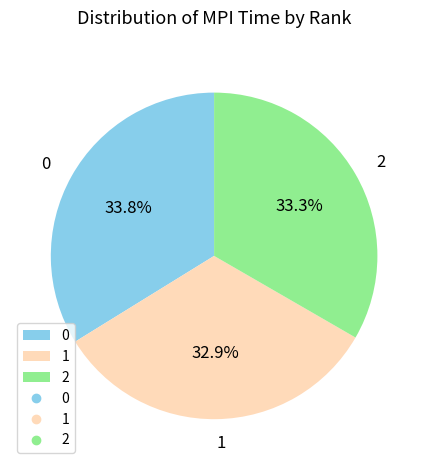

How many slices are in this pie chart?

3